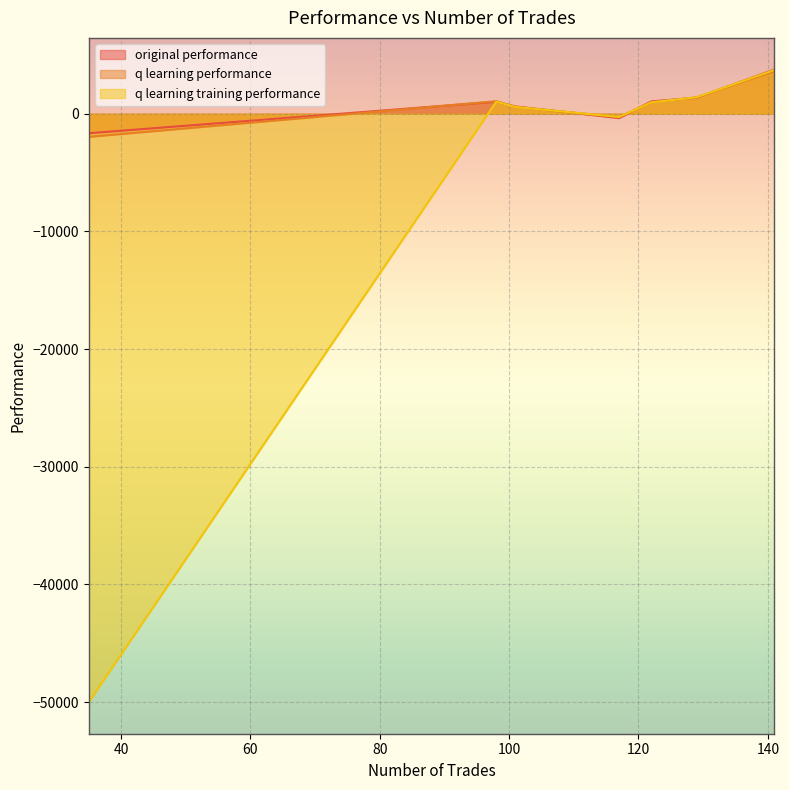

Which label corresponds to the smallest value in the chart?

35